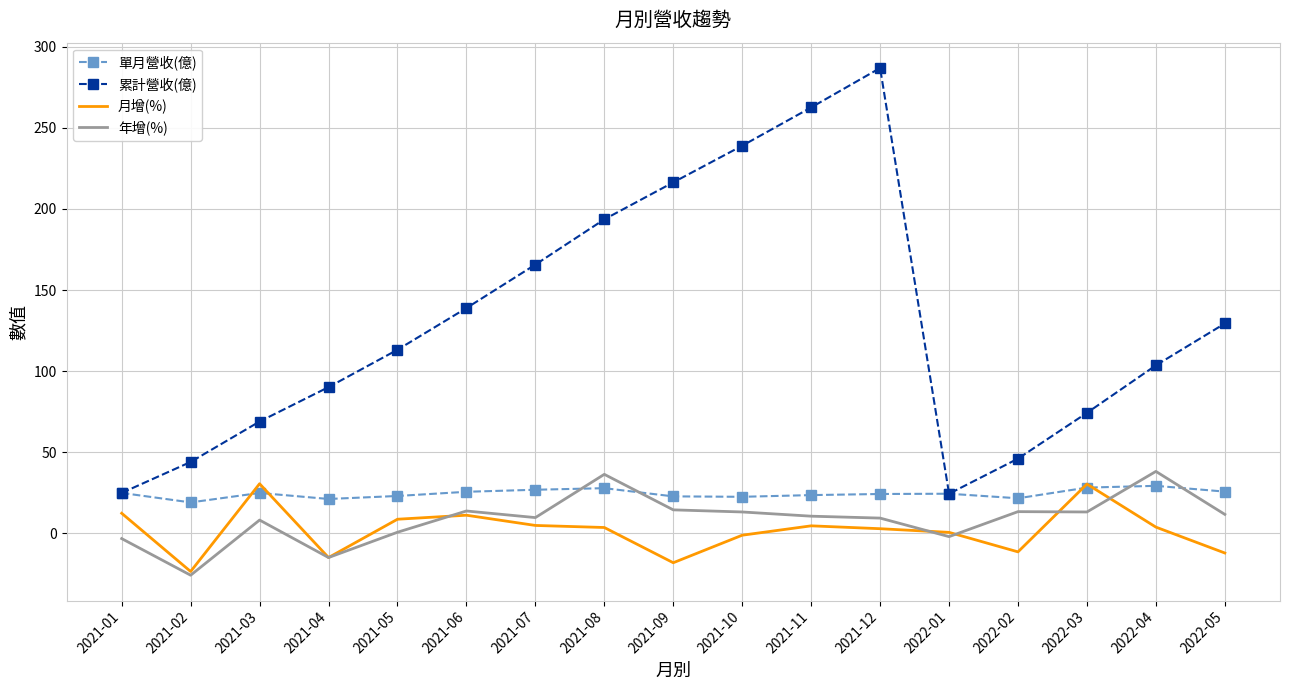

What is the lowest value of the 累計營收(億) series?

24.4